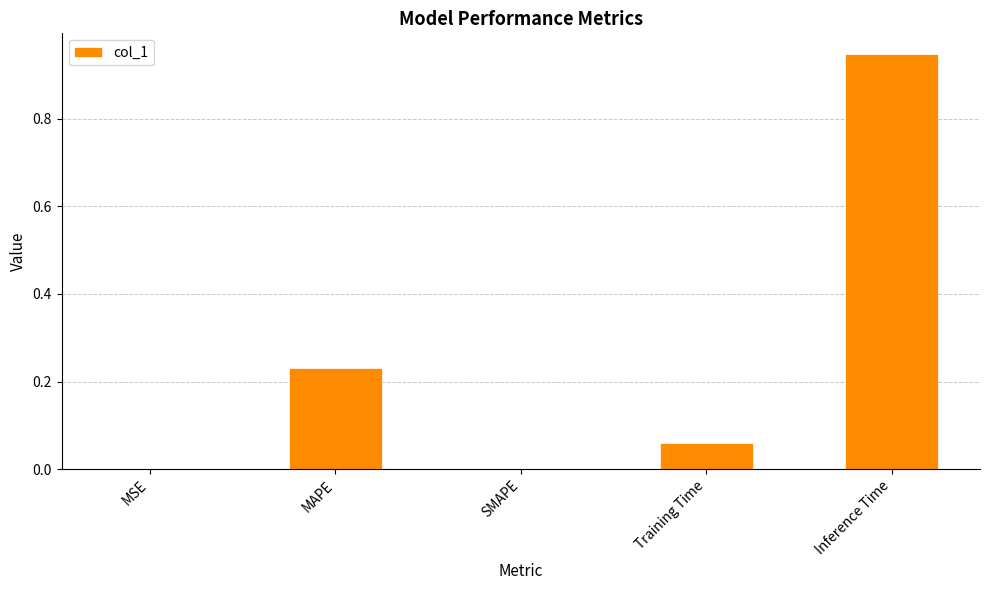

What is the sum of the values at Training Time and MAPE?

0.3